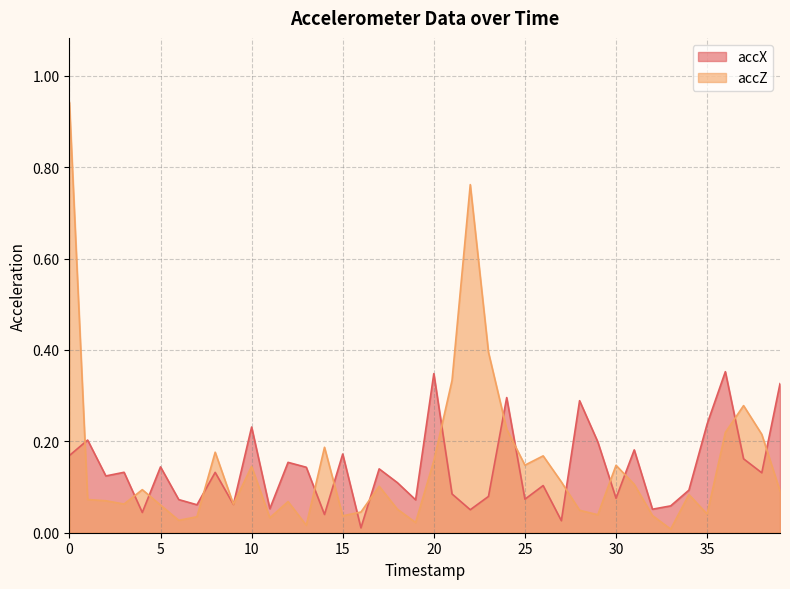

Which series has the largest total across all categories?

accZ